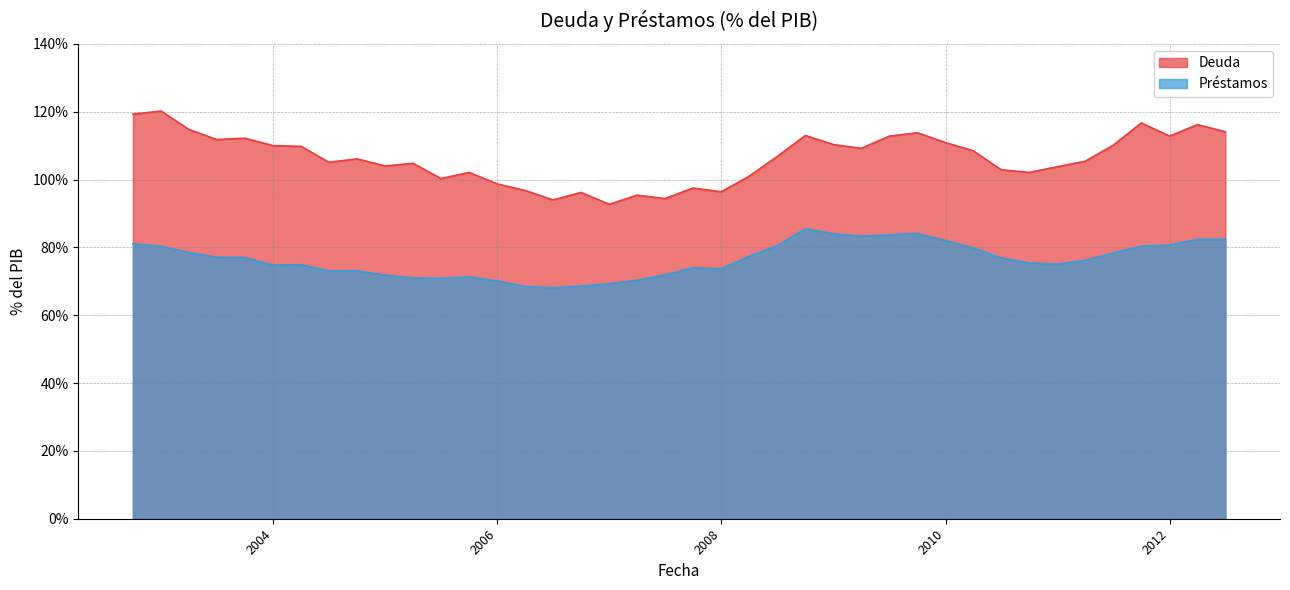

The value of Deuda at 2003-04-01 is 114.8. True or false?

True